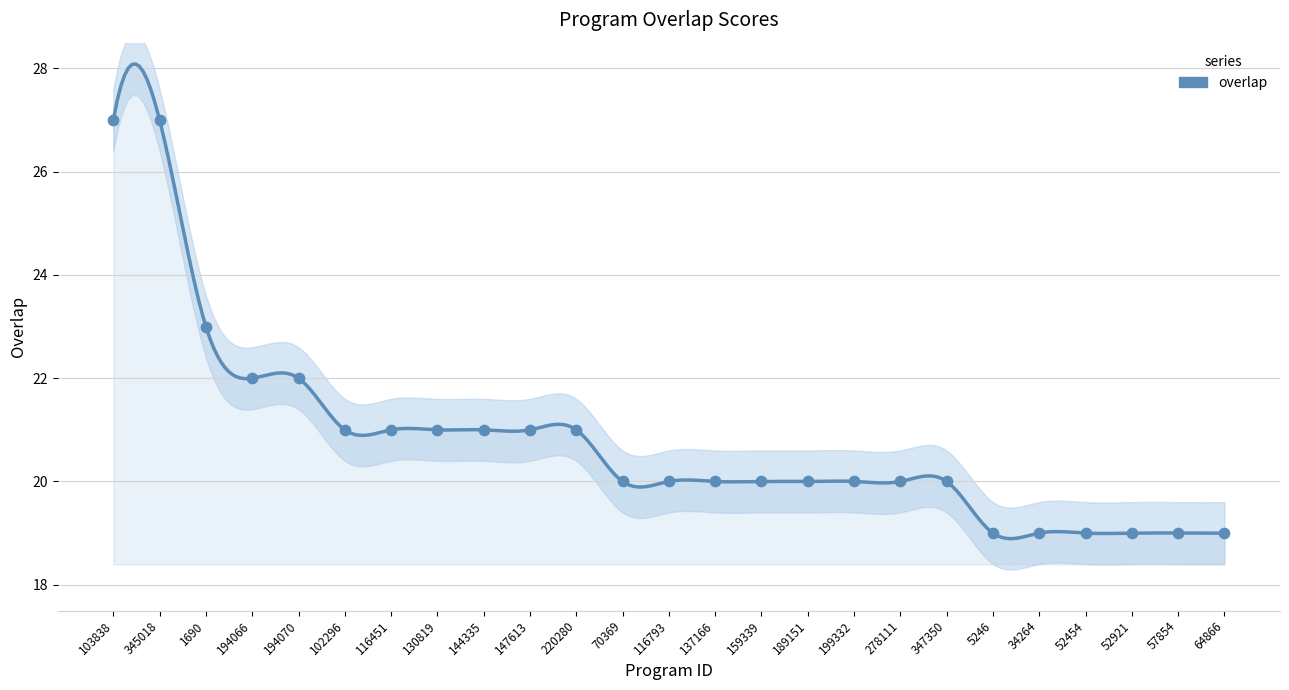

Between 199332 and 220280, which is larger?

220280